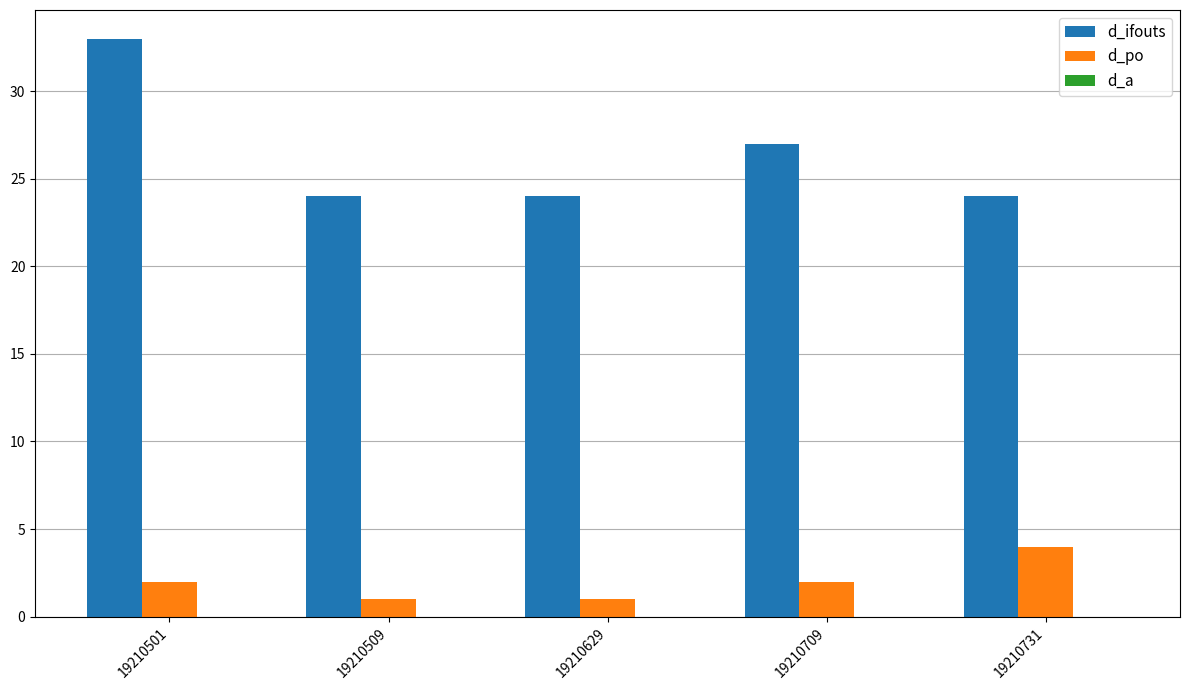

Between 19210509 and 19210709, which series saw the biggest shift?

d_ifouts